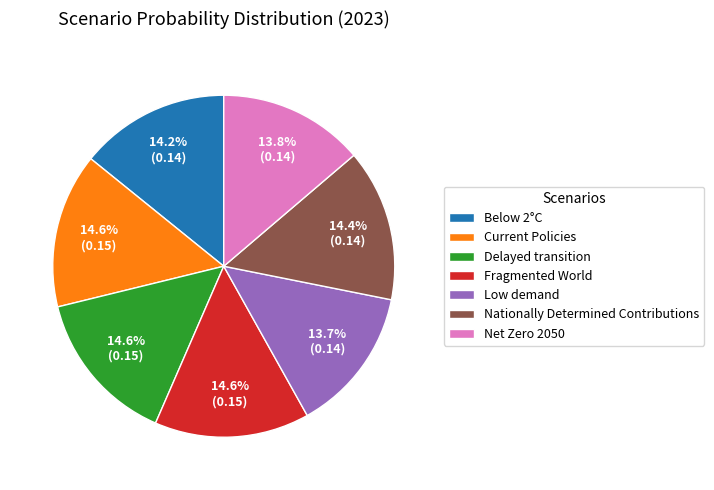

Does Nationally Determined Contributions represent more than half of the total?

No